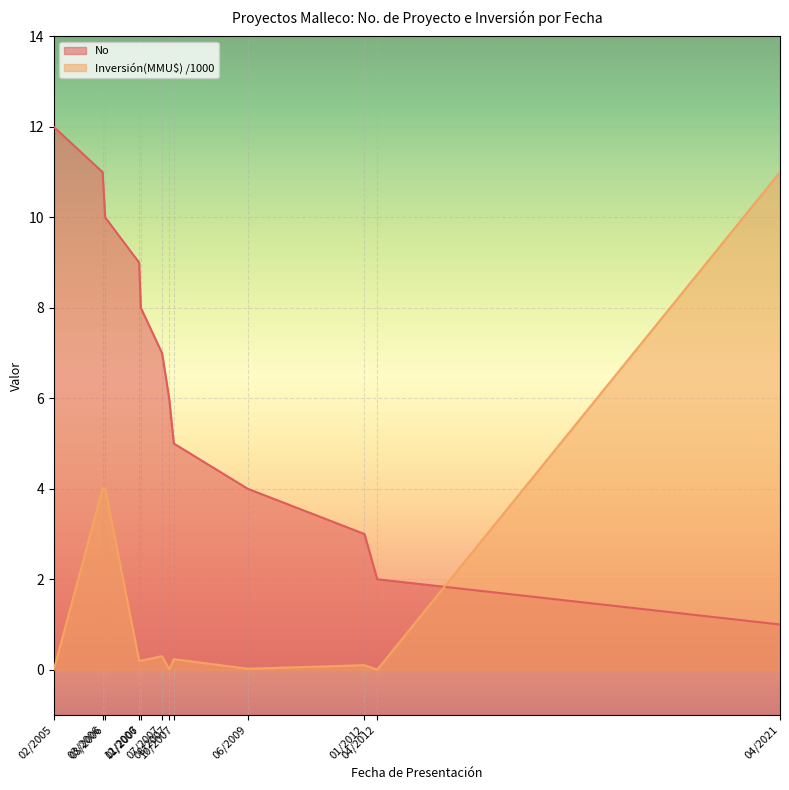

How many values exceed 7?

5